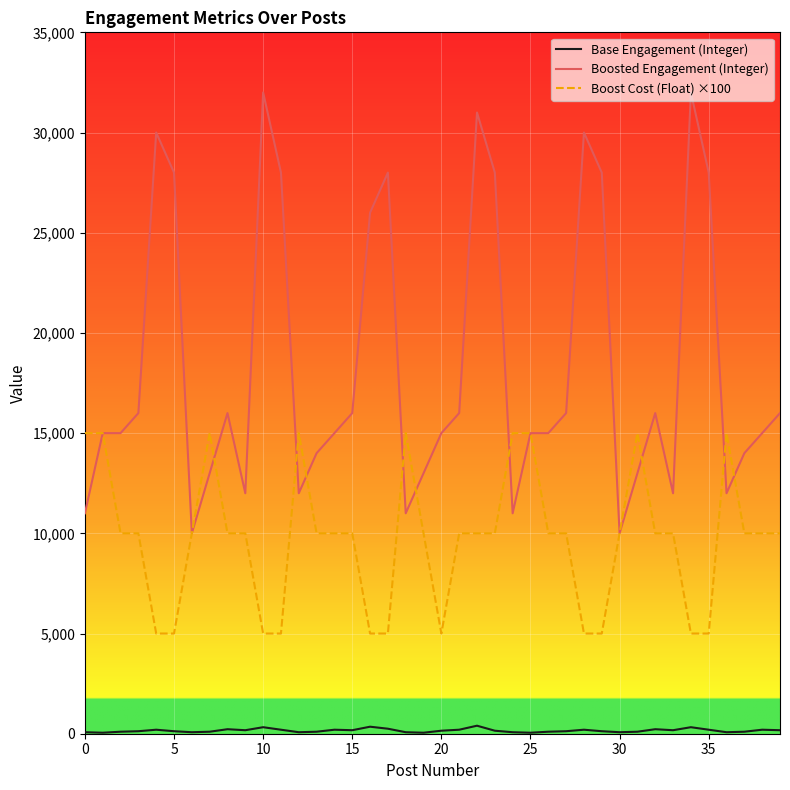

Does the chart display data point markers on the line(s)?

No